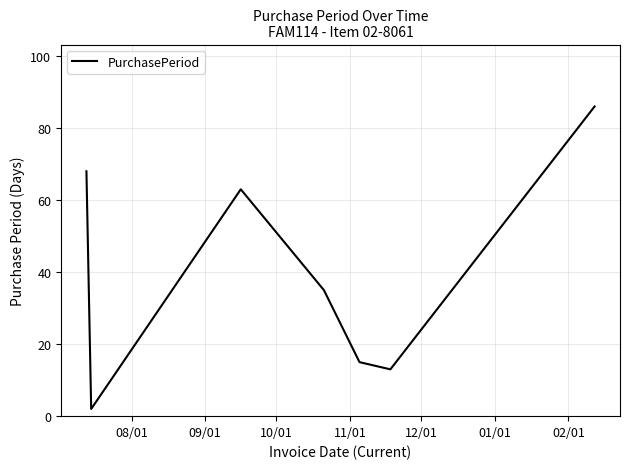

What is the smallest value displayed?

2